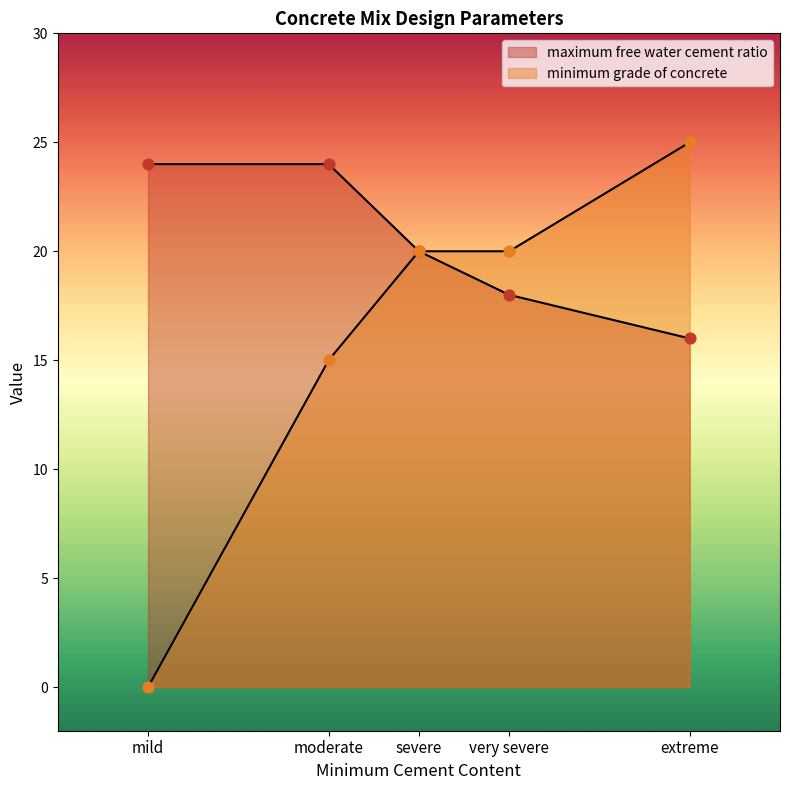

What are all the series names shown in the legend?

maximum free water cement ratio, minimum grade of concrete